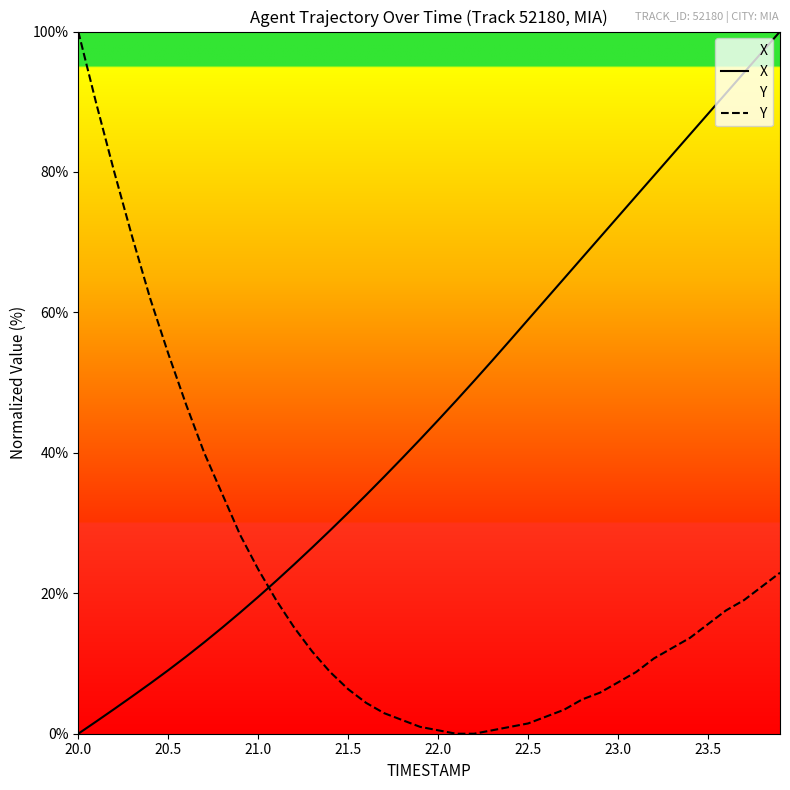

Rank the series by their average value, from lowest to highest.

Y, X